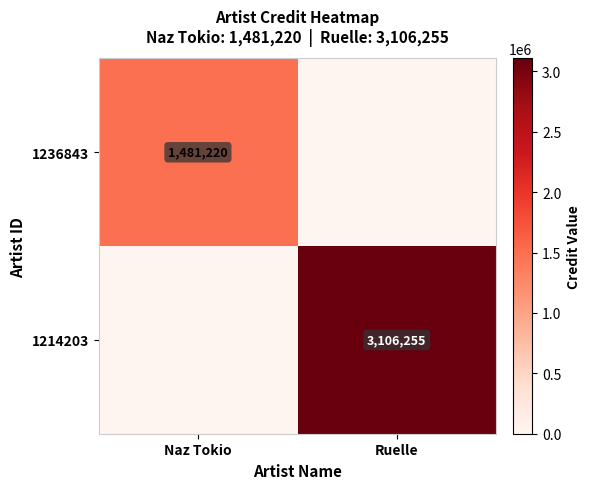

Is it true that 1236843 equals 1481220 at Naz Tokio?

True